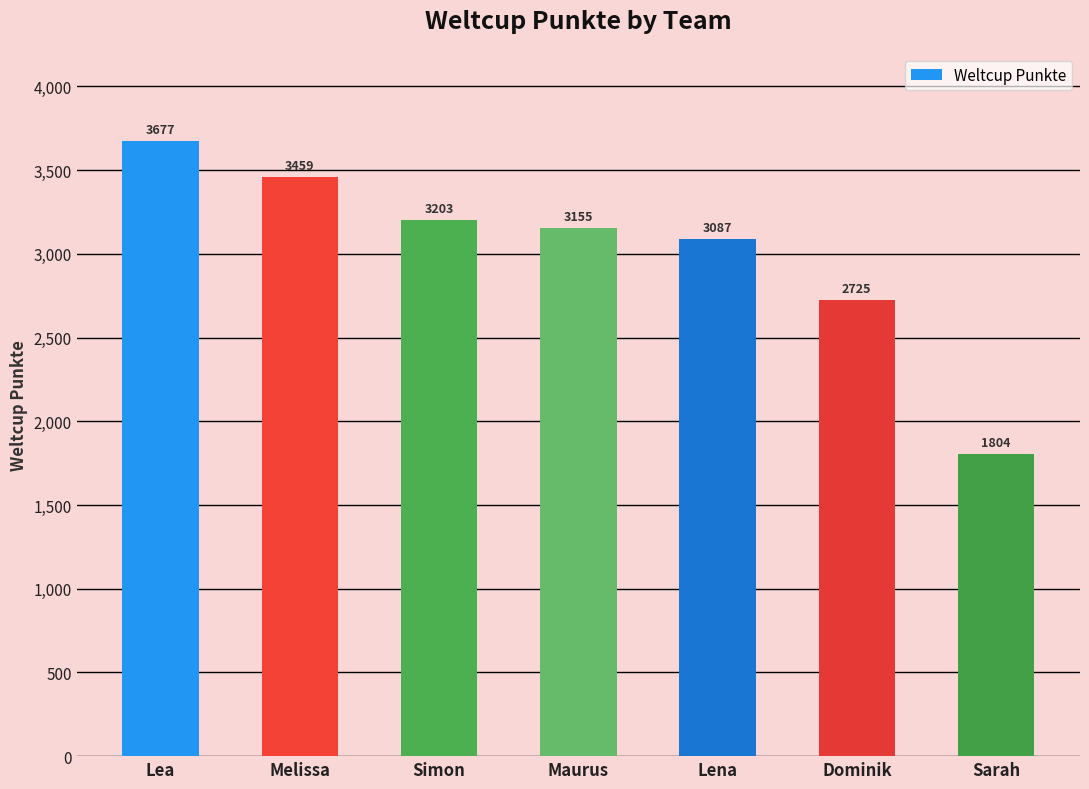

What is the difference between the maximum and second lowest values?

952